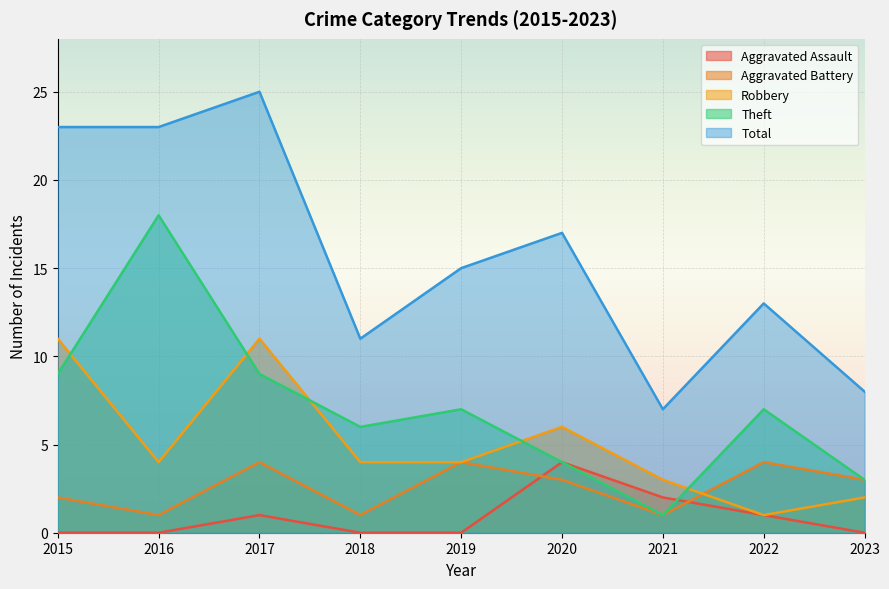

How many distinct data groups are displayed?

5